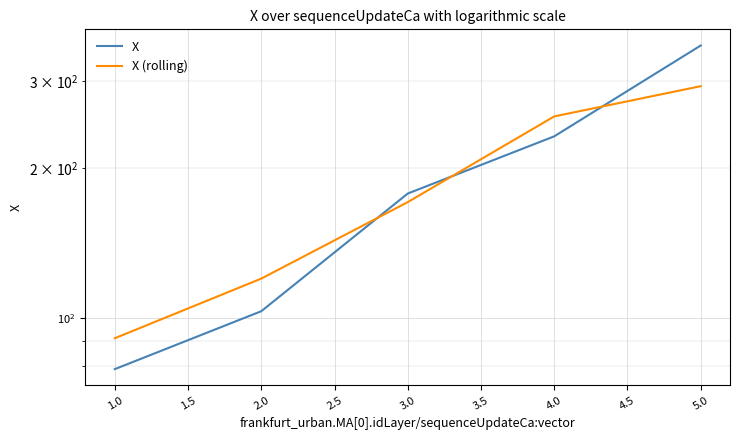

What is the average value of the X (rolling) series?

185.8